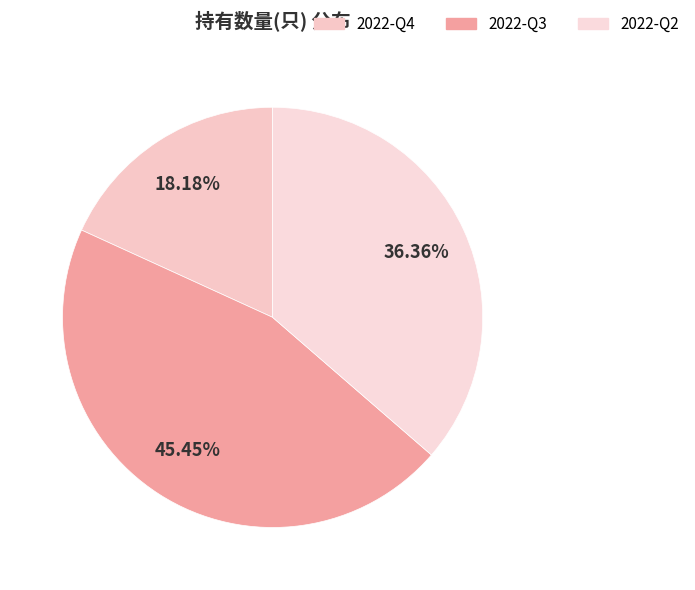

To the nearest percent, what is the difference between the 2022-Q3 and 2022-Q4 slice percentages?

27%